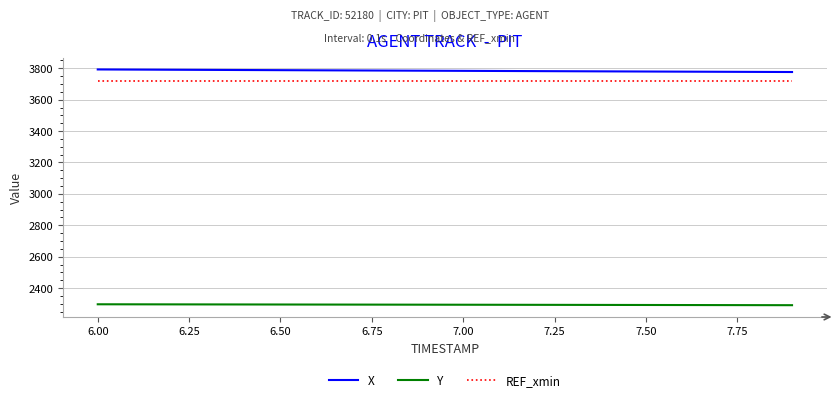

Does the chart display data point markers on the line(s)?

No